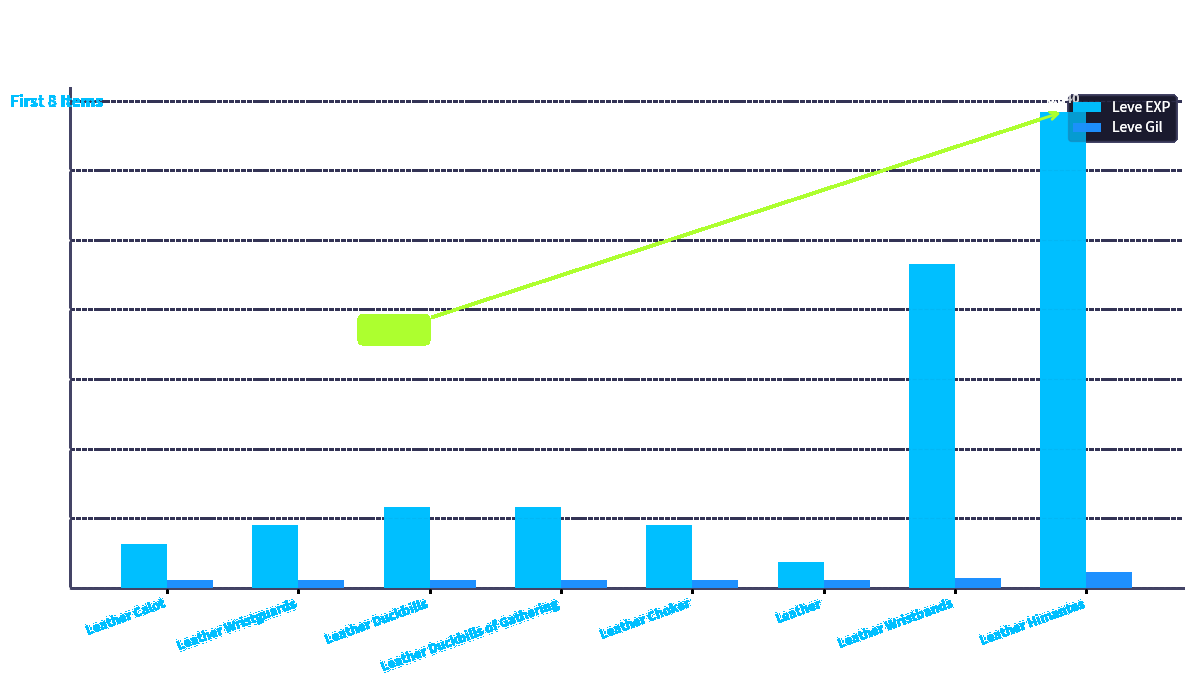

Reading left to right, list all the values displayed in this chart.

Leve EXP: Leather Calot=630	Leather Wristguards=900	Leather Duckbills=1160	Leather Duckbills of Gathering=1160	Leather Choker=900	Leather=370	Leather Wristbands=4660	Leather Himantes=6840
Leve Gil: Leather Calot=112	Leather Wristguards=112	Leather Duckbills=113	Leather Duckbills of Gathering=113	Leather Choker=112	Leather=112	Leather Wristbands=140	Leather Himantes=224